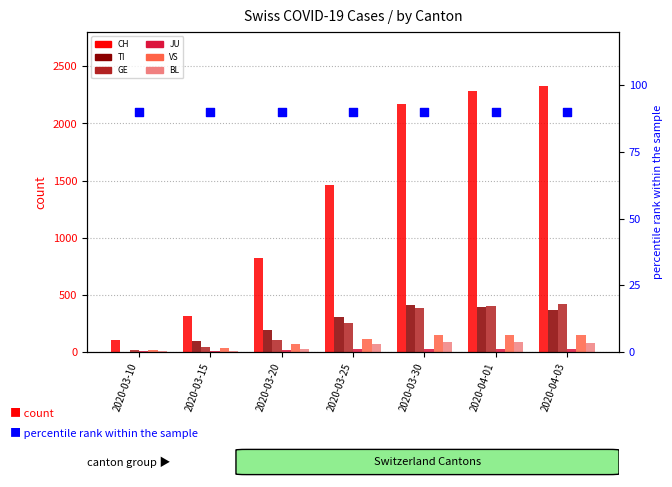

At which category is the sum across all series the highest?

2020-04-03